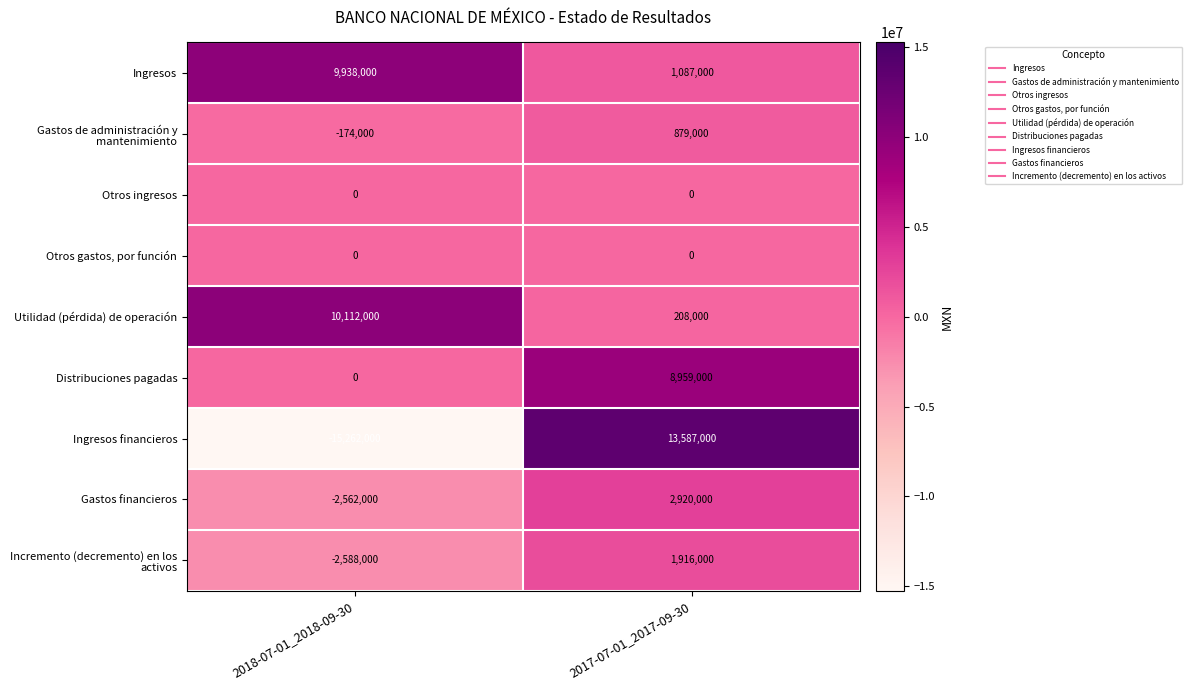

What is the total value across all series at 2017-07-01_2017-09-30?

29556000